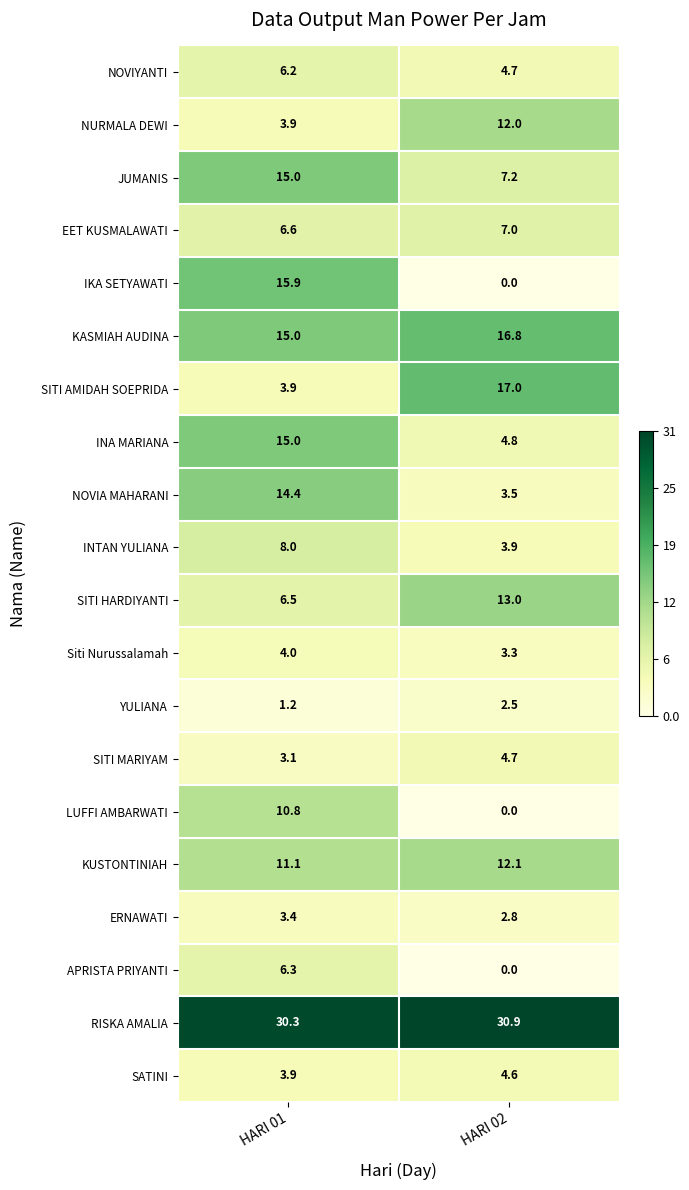

At which category does the chart reach its minimum across all series?

HARI 02